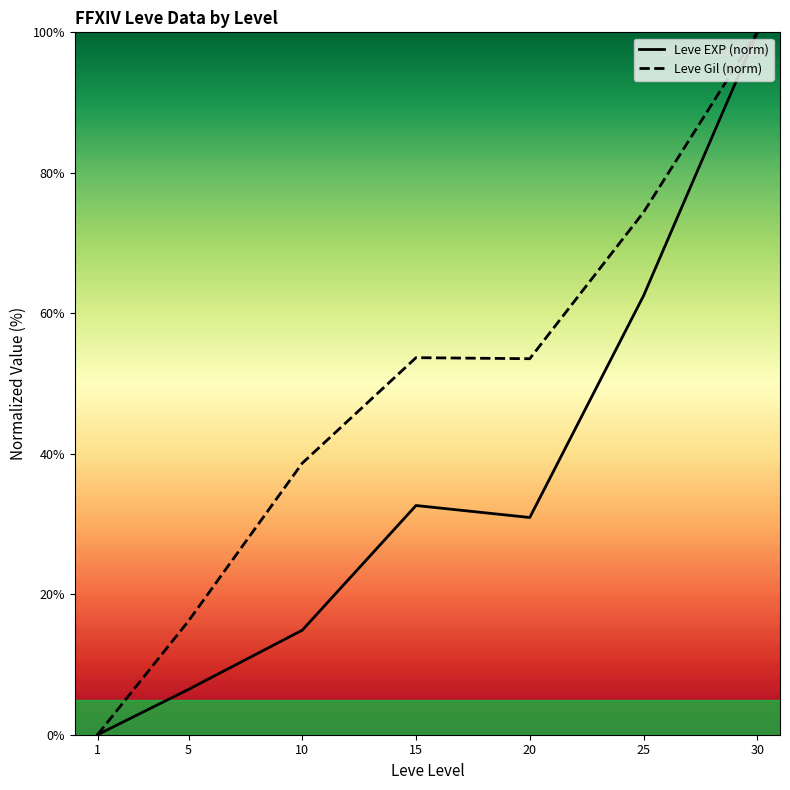

What value does the Leve EXP (norm) series have at 15?

32.6